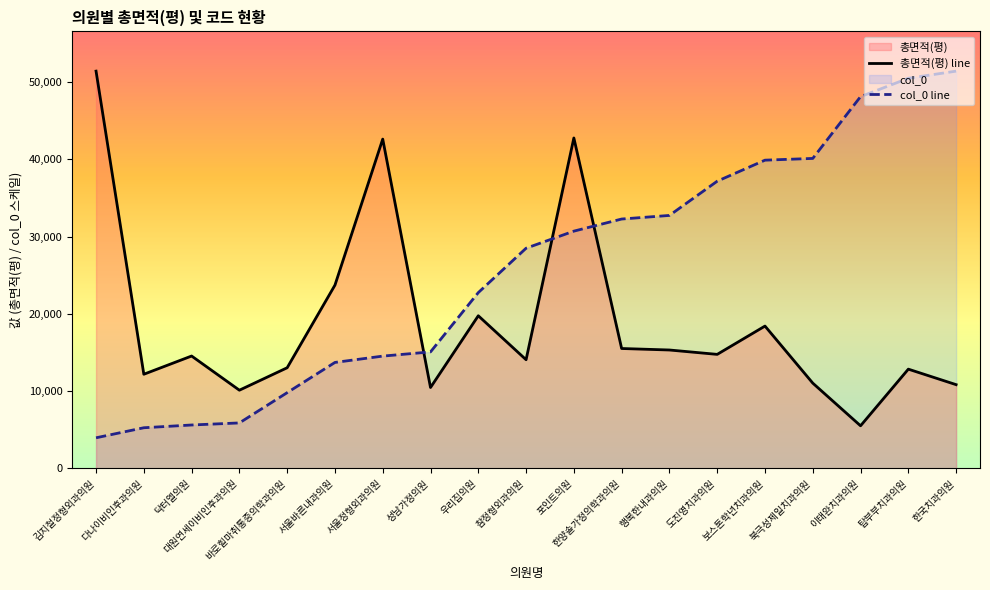

Does the chart display data point markers on the line(s)?

No